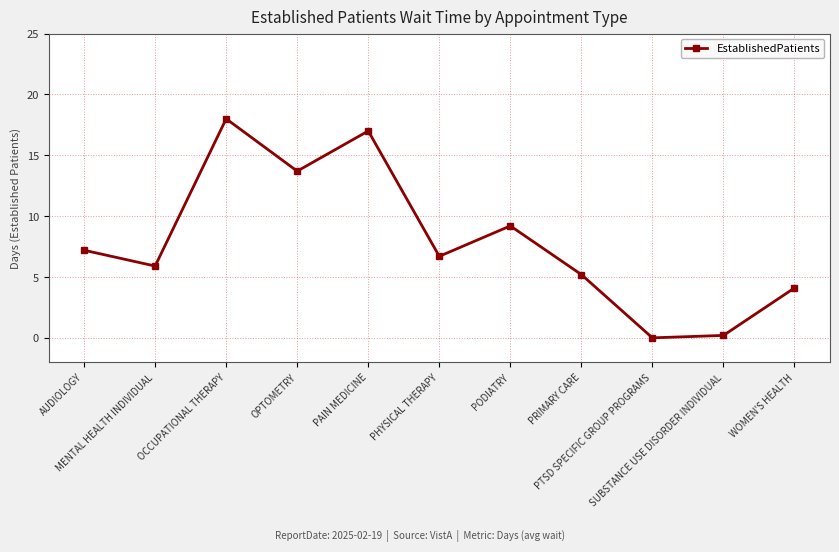

What is the average value?

7.9